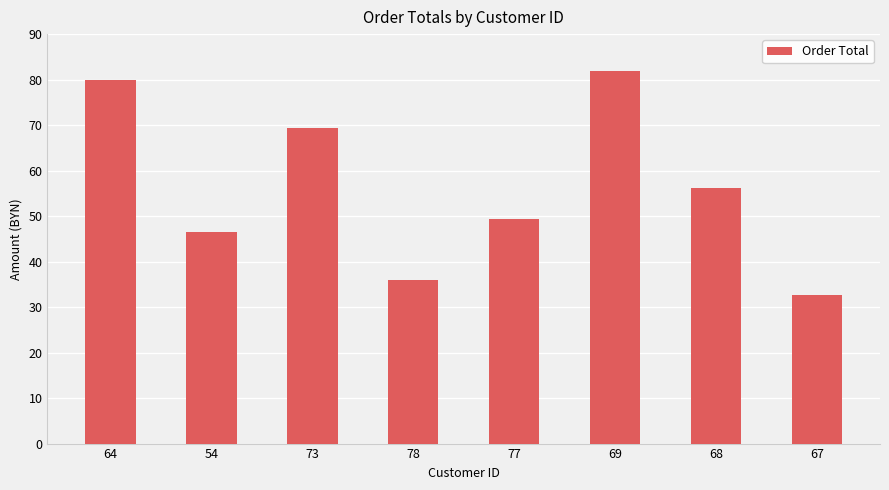

True or false: the data shows 56.2 at 68.

True